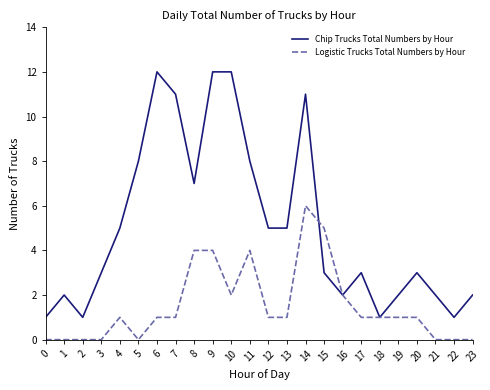

At which category is the sum across all series the highest?

14